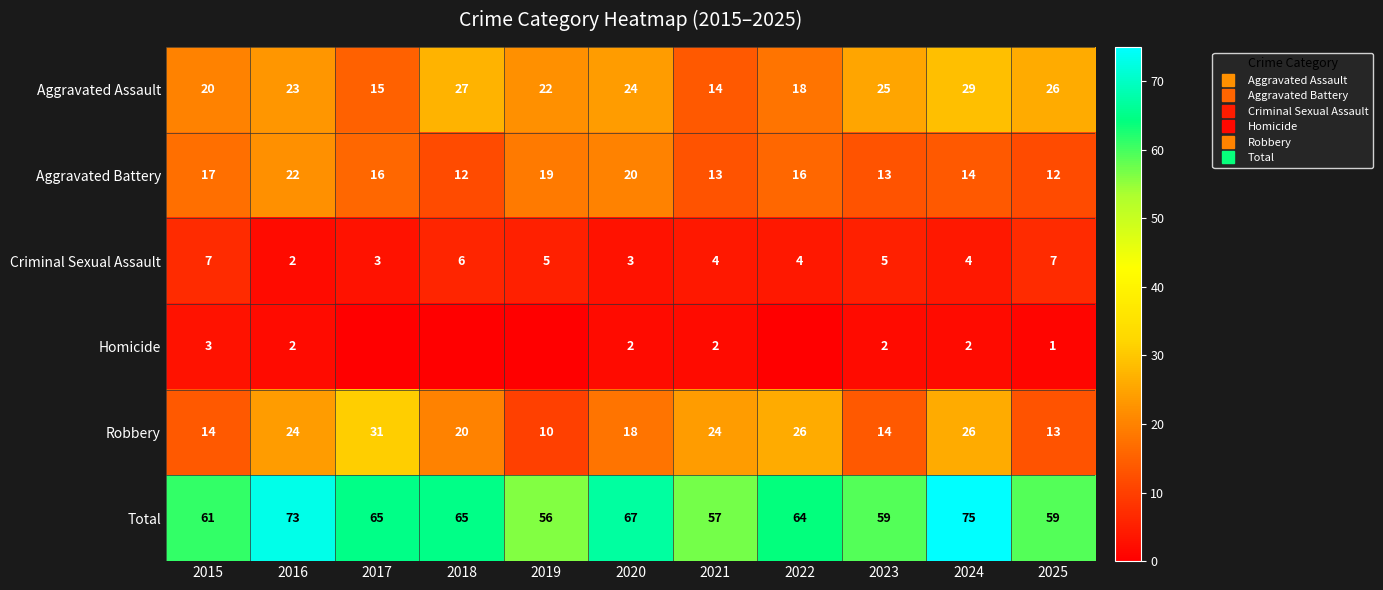

Count the number of categories in the chart.

11